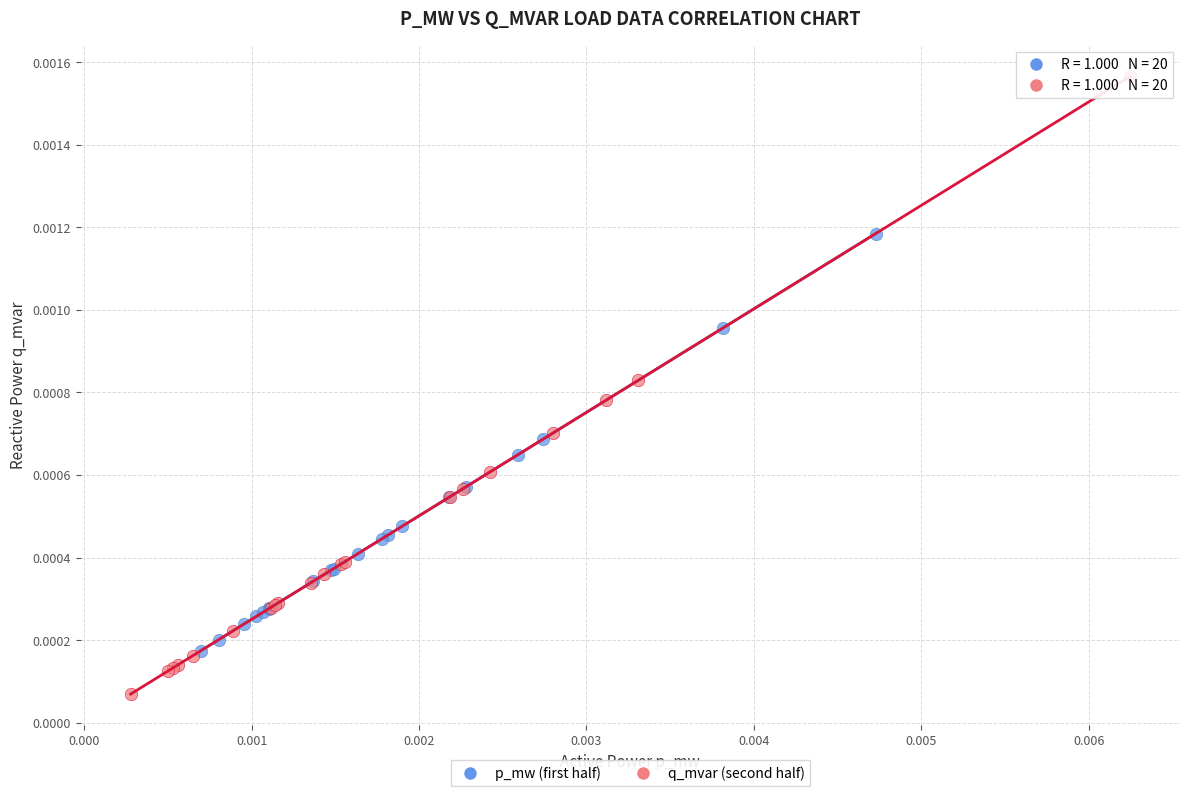

Which series reaches the maximum Y coordinate?

q_mvar (second half)